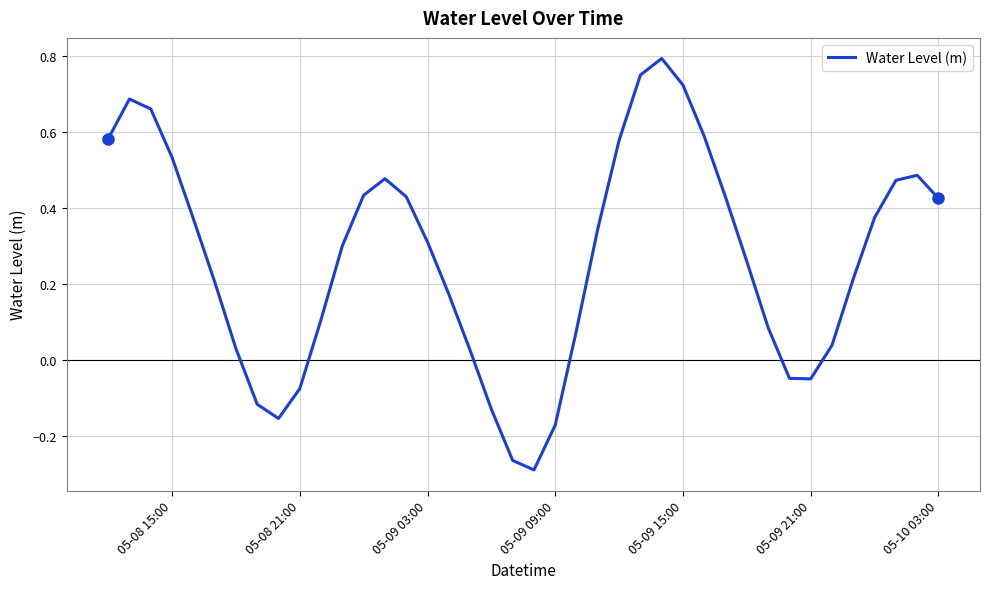

What is the difference between the maximum and minimum values?

1.1